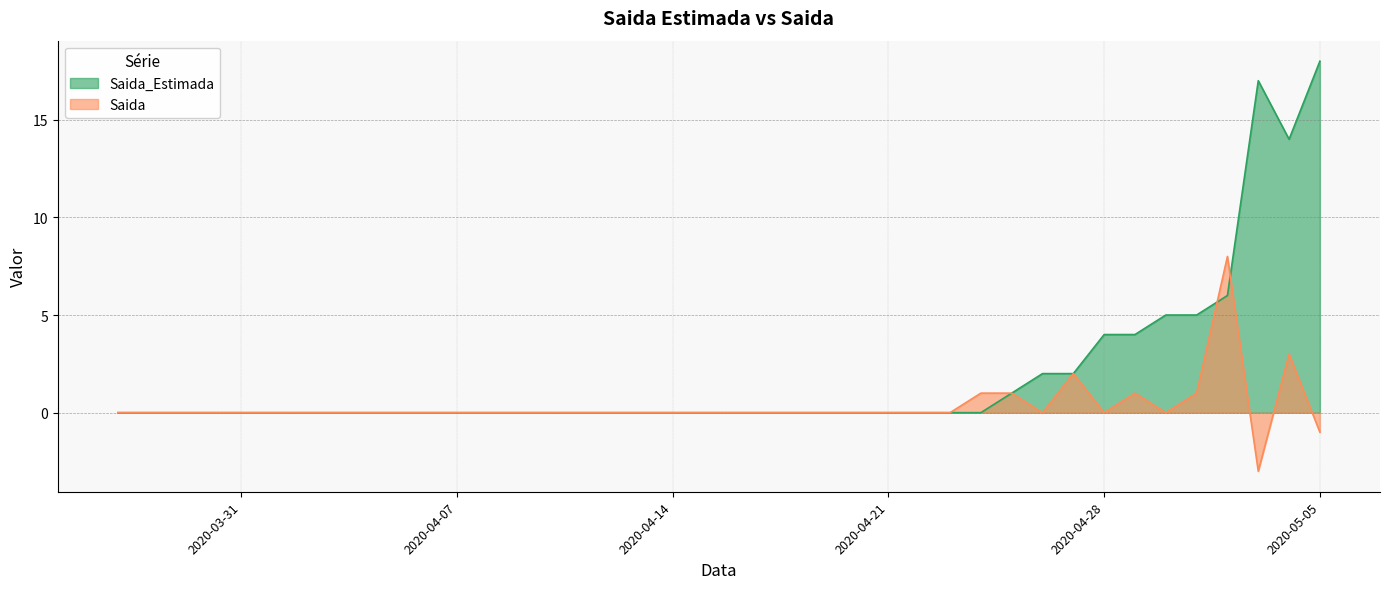

Rank the categories by Saida_Estimada value from highest to lowest.

2020-05-05, 2020-05-03, 2020-05-04, 2020-05-02, 2020-04-30, 2020-05-01, 2020-04-28, 2020-04-29, 2020-04-26, 2020-04-27, 2020-04-25, 2020-03-27, 2020-03-28, 2020-03-29, 2020-03-30, 2020-03-31, 2020-04-01, 2020-04-02, 2020-04-03, 2020-04-04, 2020-04-05, 2020-04-06, 2020-04-07, 2020-04-08, 2020-04-09, 2020-04-10, 2020-04-11, 2020-04-12, 2020-04-13, 2020-04-14, 2020-04-15, 2020-04-16, 2020-04-17, 2020-04-18, 2020-04-19, 2020-04-20, 2020-04-21, 2020-04-22, 2020-04-23, 2020-04-24